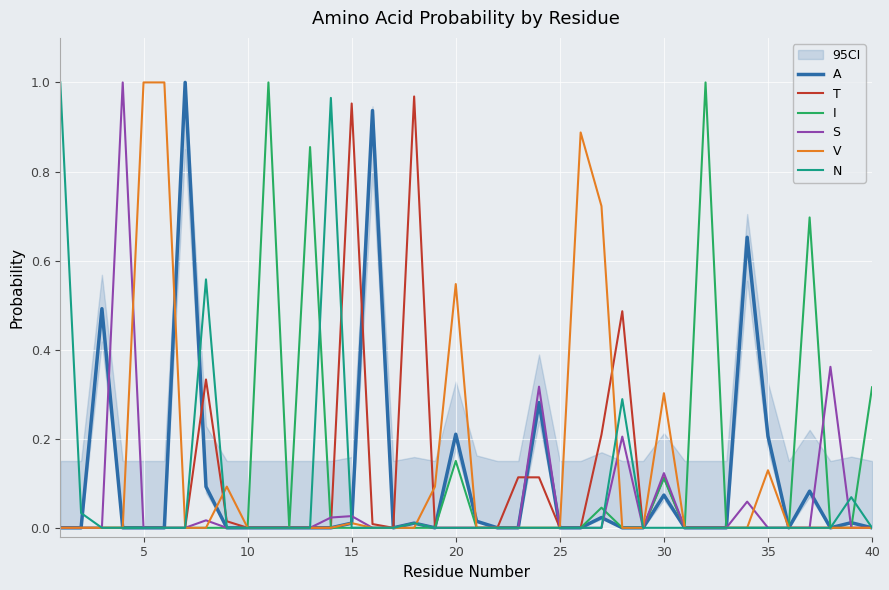

Is it true that N equals 0.4 at 30?

False